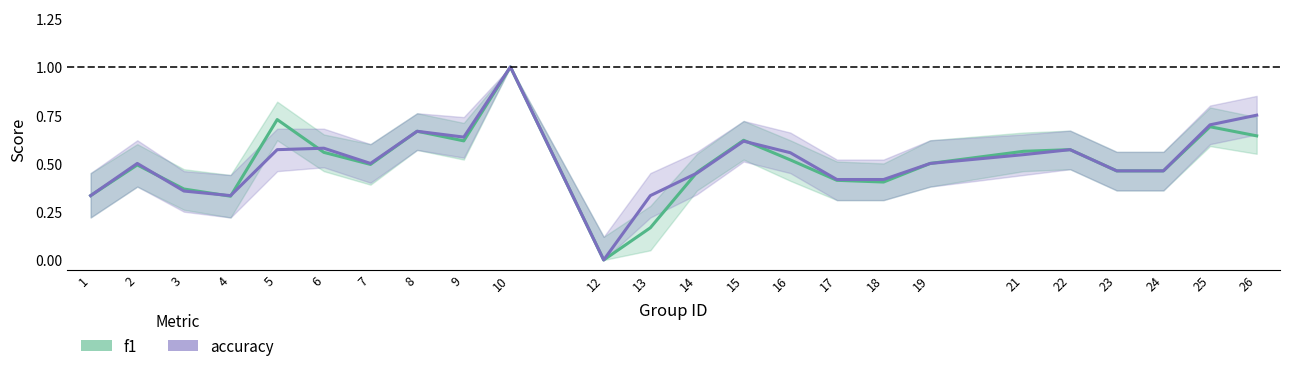

Is this an area chart (filled region under the line)?

No